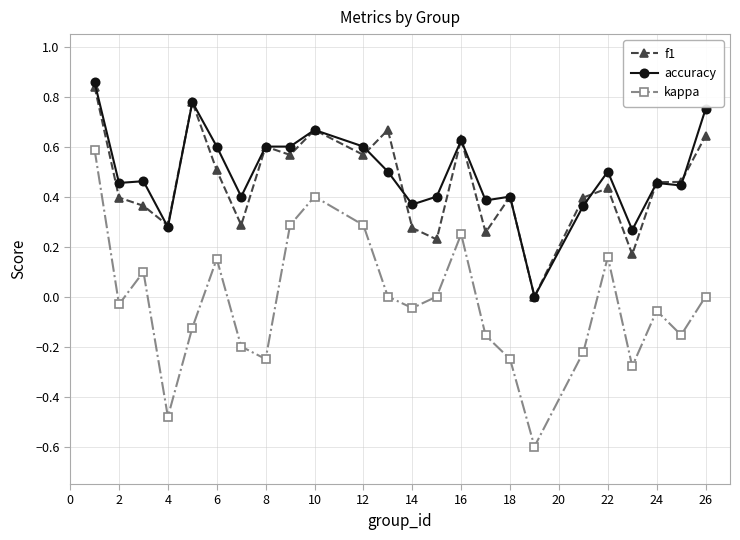

What is the smallest value displayed?

-0.6